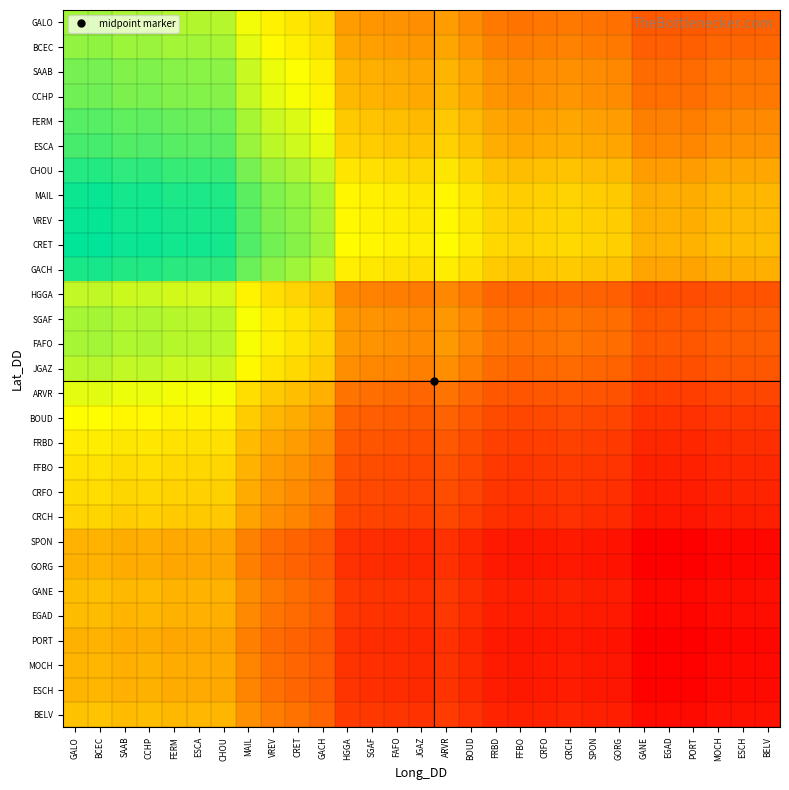

Count the number of data series in this chart.

29